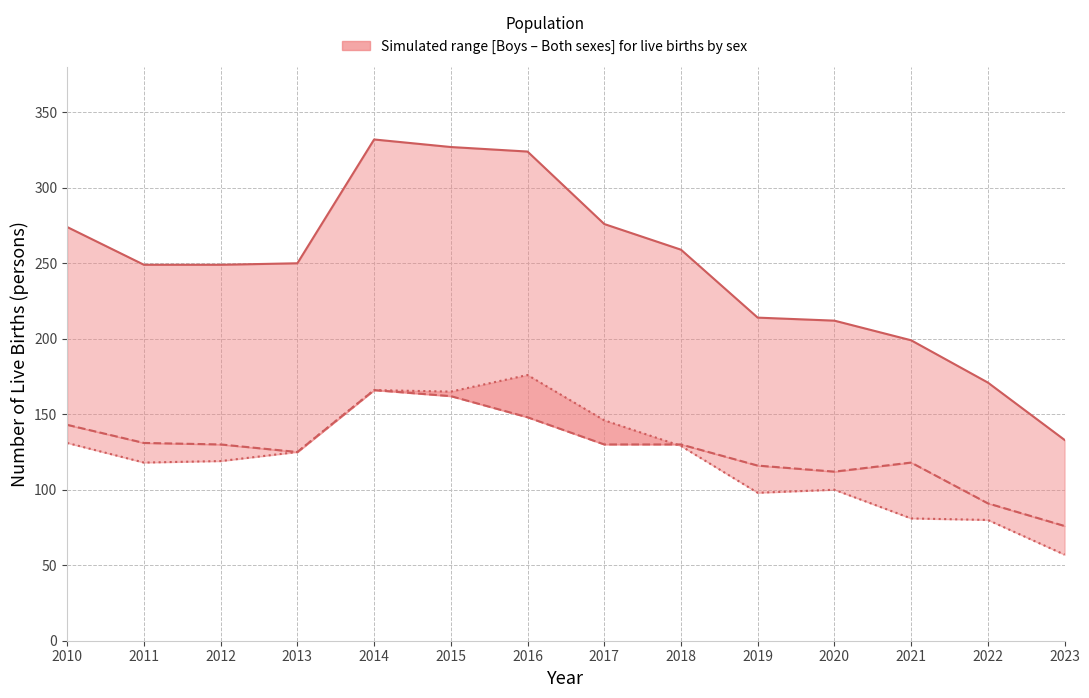

Reading left to right, extract all data points from this chart.

Both sexes: 2010=274	2011=249	2012=249	2013=250	2014=332	2015=327	2016=324	2017=276	2018=259	2019=214	2020=212	2021=199	2022=171	2023=133
Boys: 2010=143	2011=131	2012=130	2013=125	2014=166	2015=162	2016=148	2017=130	2018=130	2019=116	2020=112	2021=118	2022=91	2023=76
Girls: 2010=131	2011=118	2012=119	2013=125	2014=166	2015=165	2016=176	2017=146	2018=129	2019=98	2020=100	2021=81	2022=80	2023=57